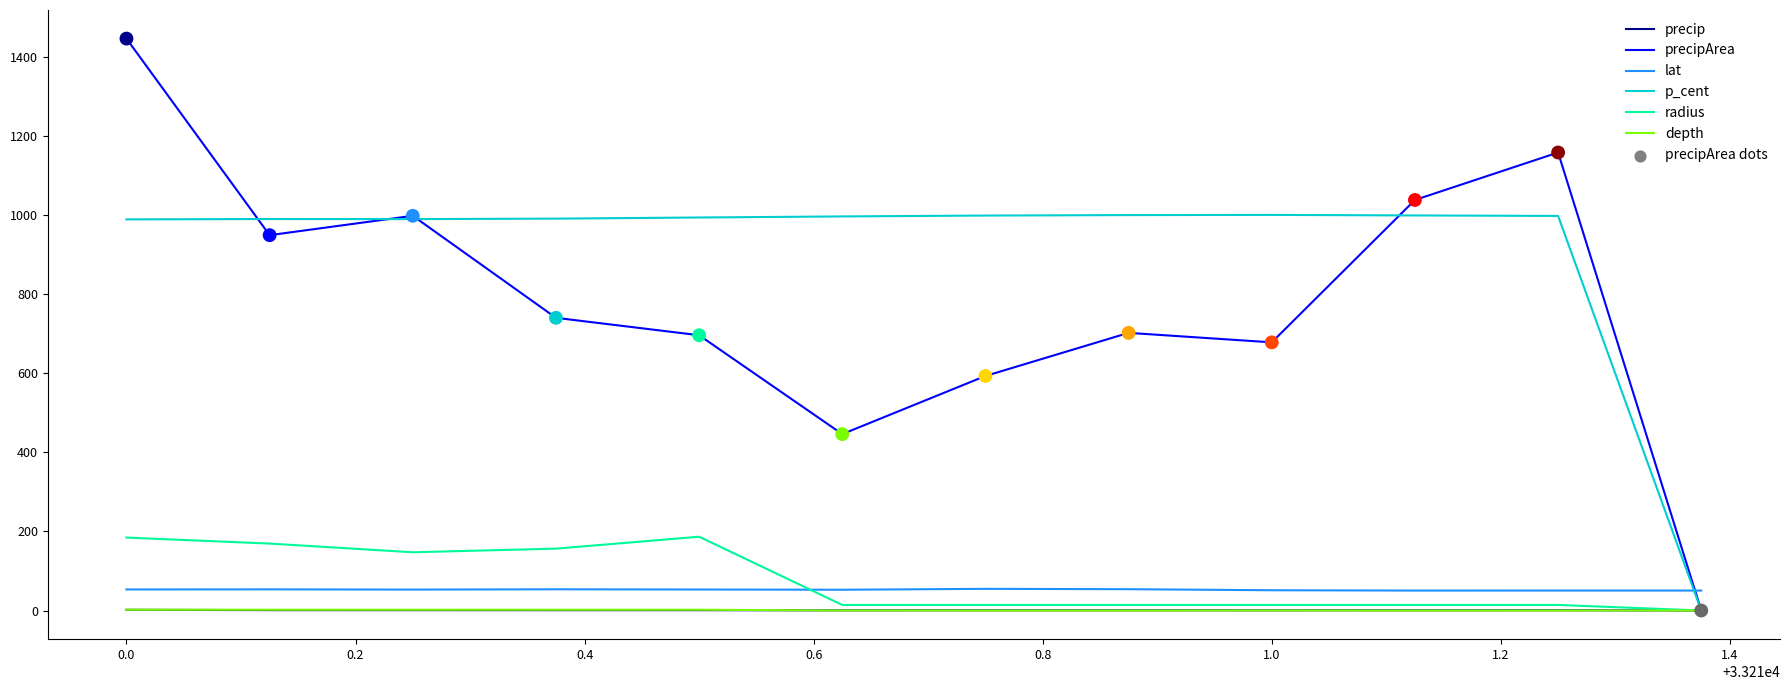

Which series has the largest range (max minus min)?

precipArea